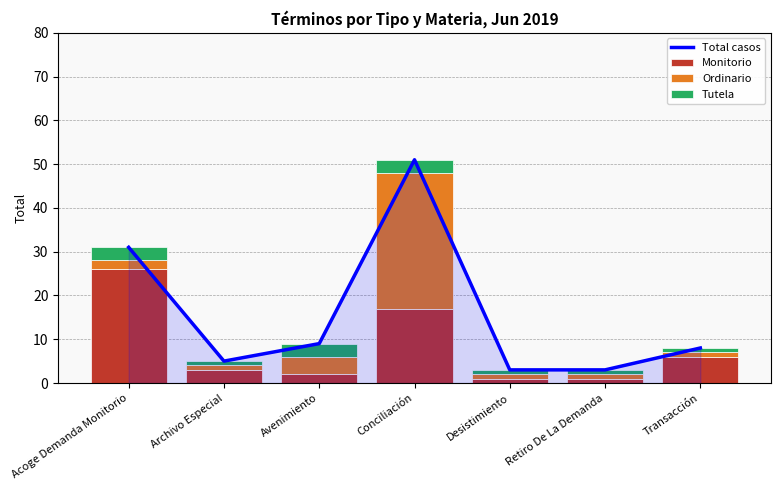

Where does the Total casos series first go above 8?

Acoge Demanda Monitorio